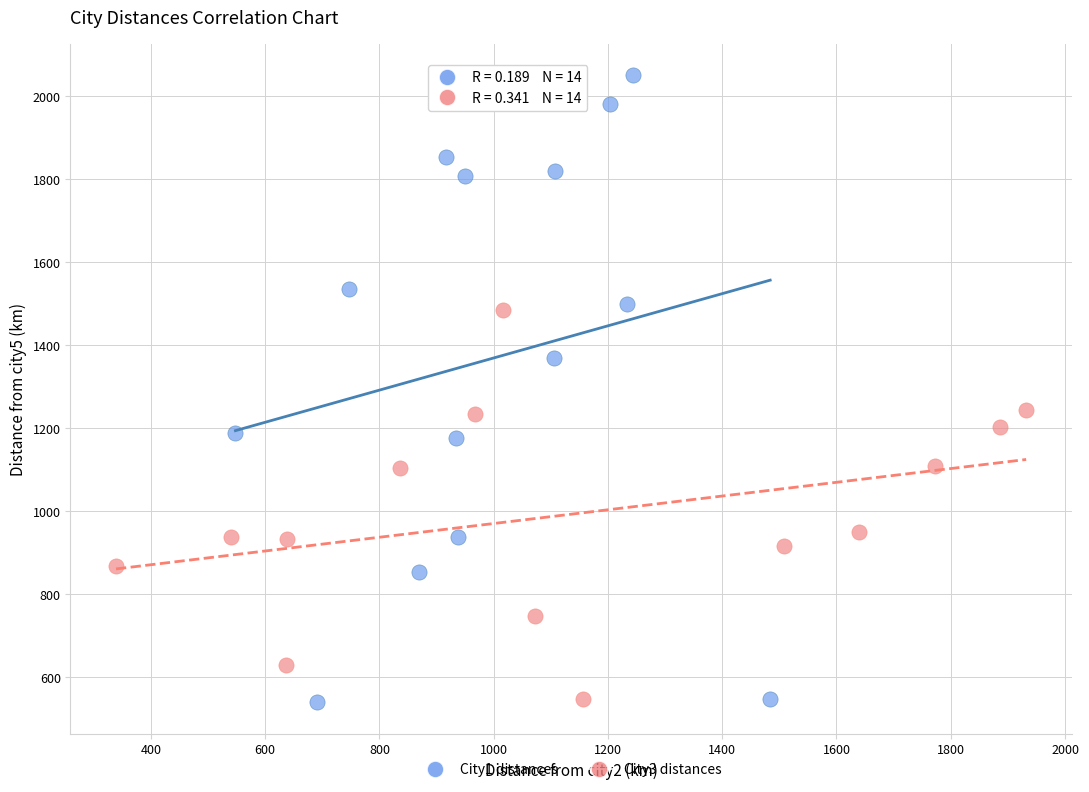

Which series contains the highest Y value?

City1 distances